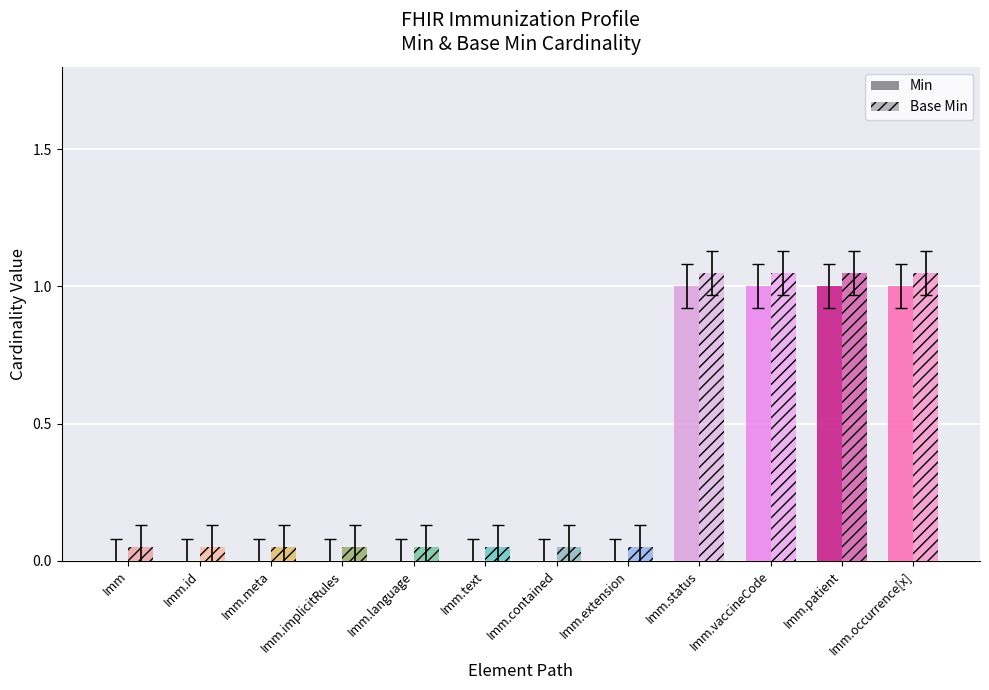

Is it true that Base Min equals 1.1 at Imm.patient?

True